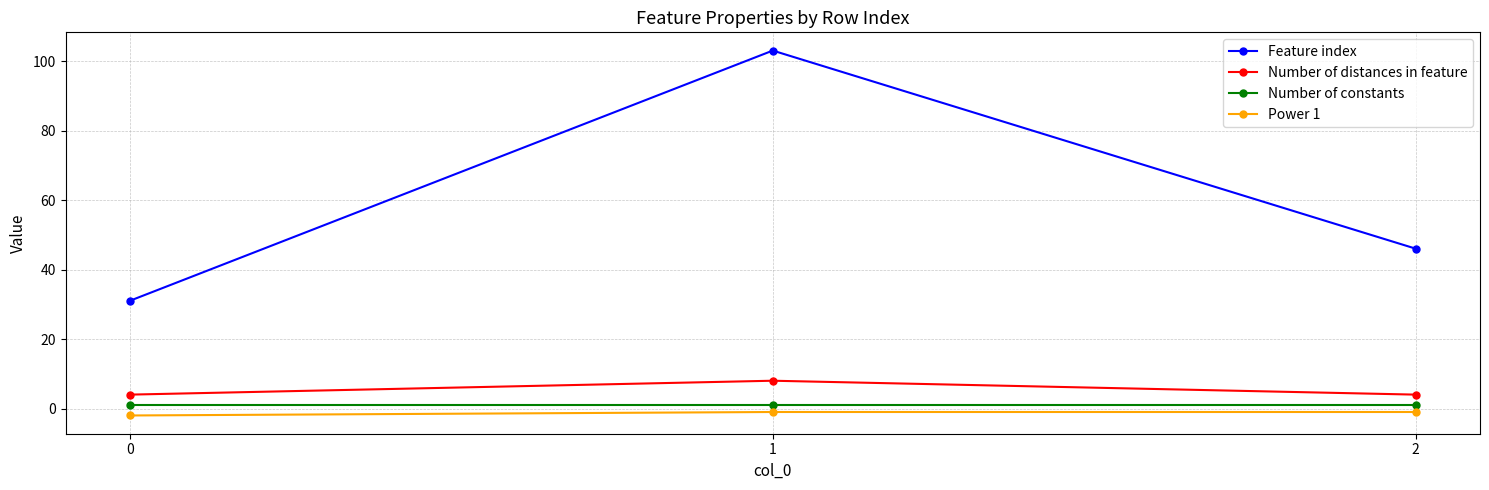

The value of Feature index at 1 is 103. True or false?

True